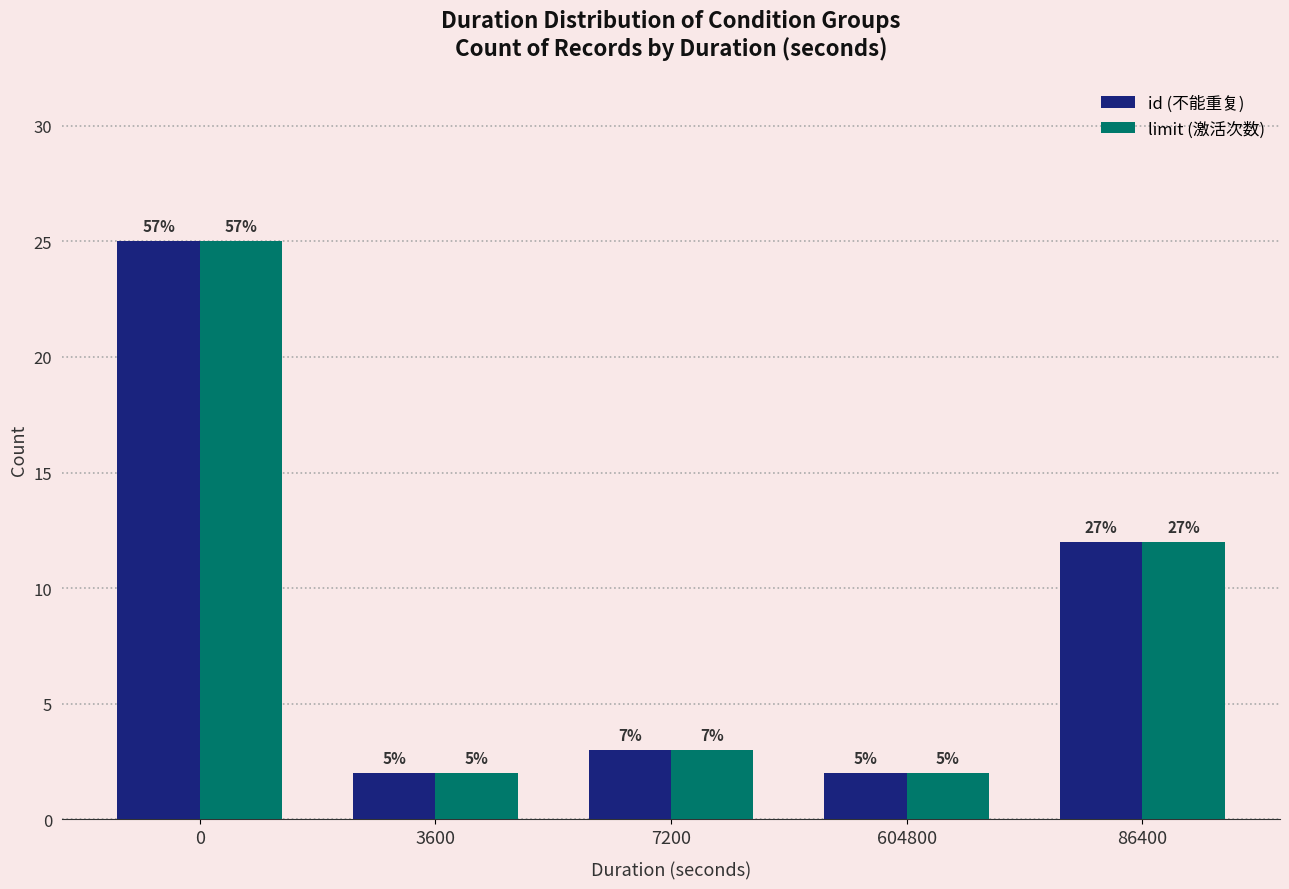

The value of id (不能重复) at 3600 is 2. True or false?

True